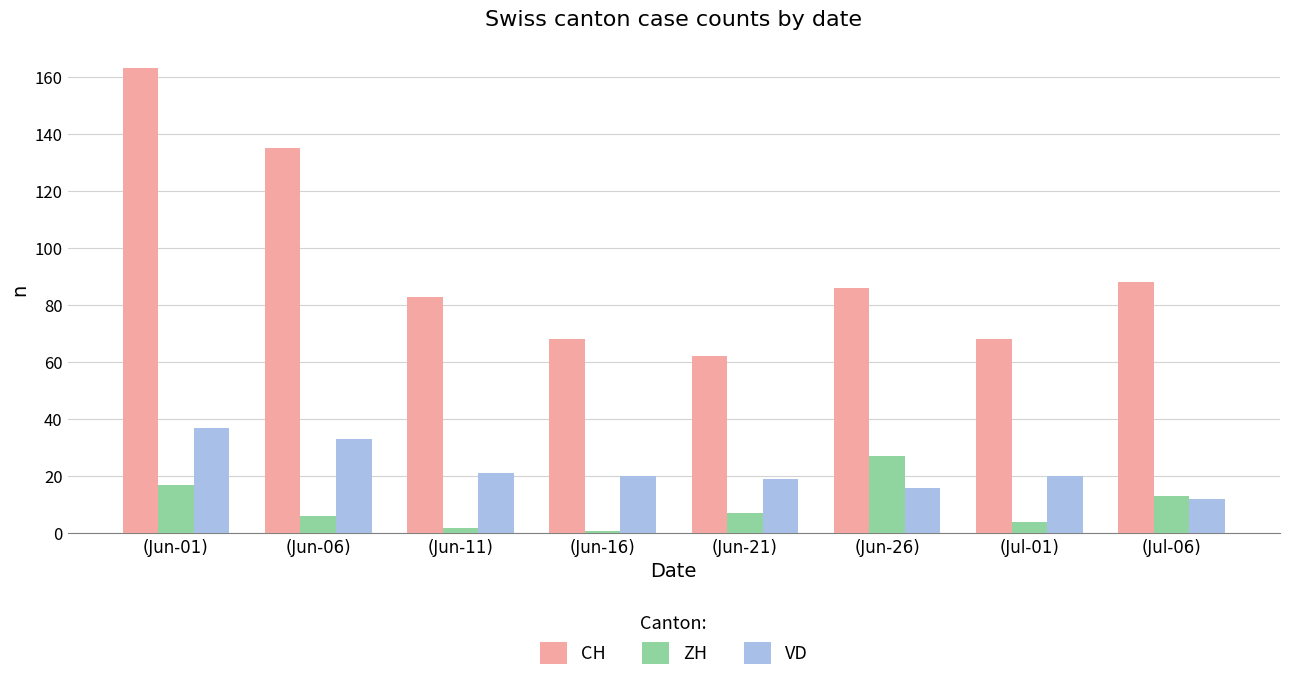

What is the sum of all VD values?

178